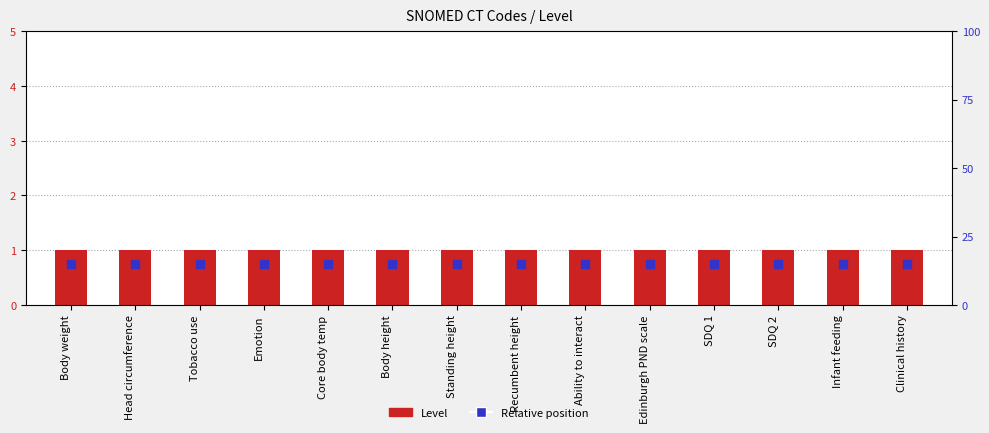

At which category is the sum across all series the highest?

Body weight